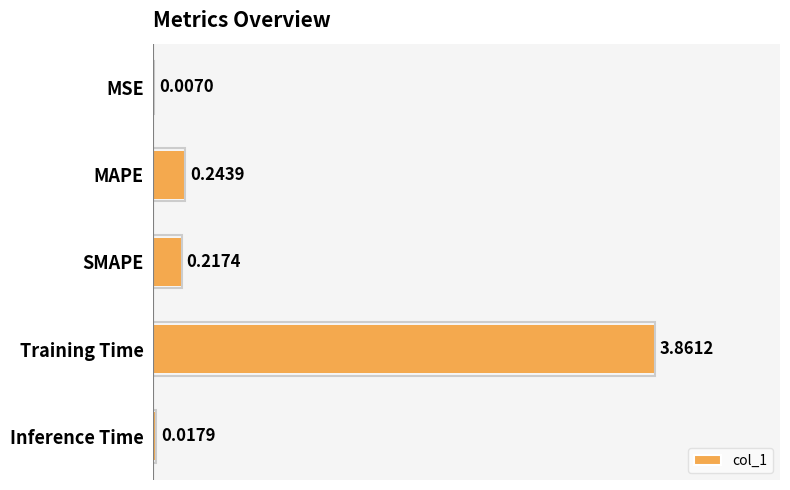

At which category does the chart reach its peak across all series?

Training Time